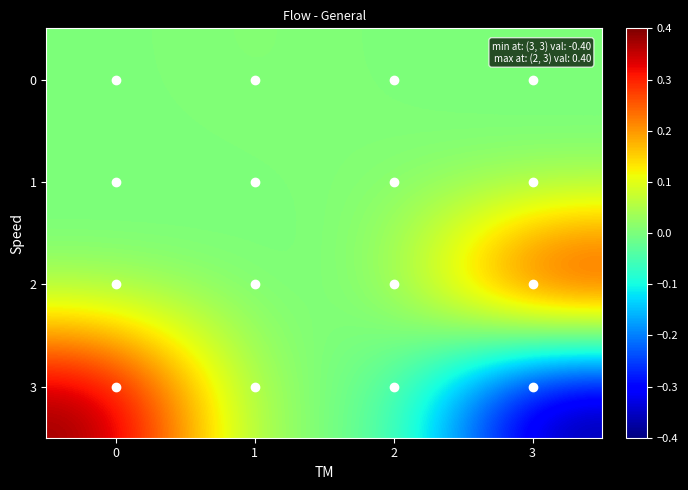

What is the spread (max minus min) of values at 0?

0.4